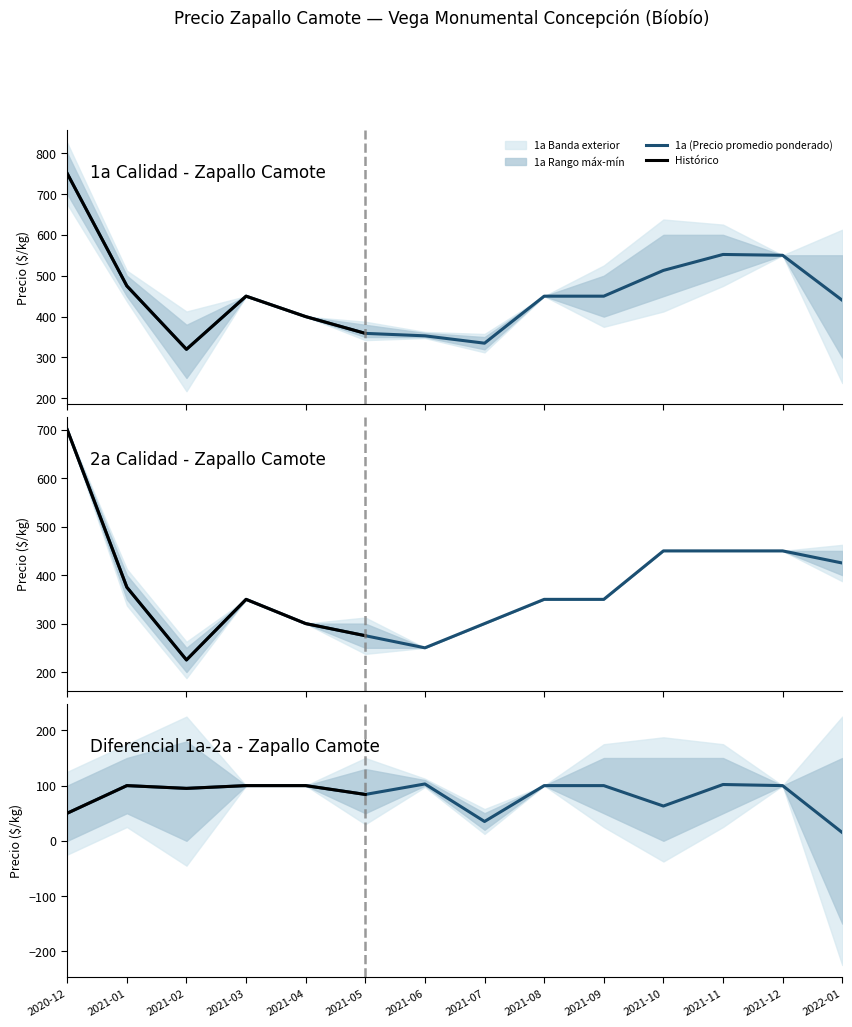

True or false: 2a (Precio promedio ponderado) and Precio maximo 2a intersect in this chart.

False